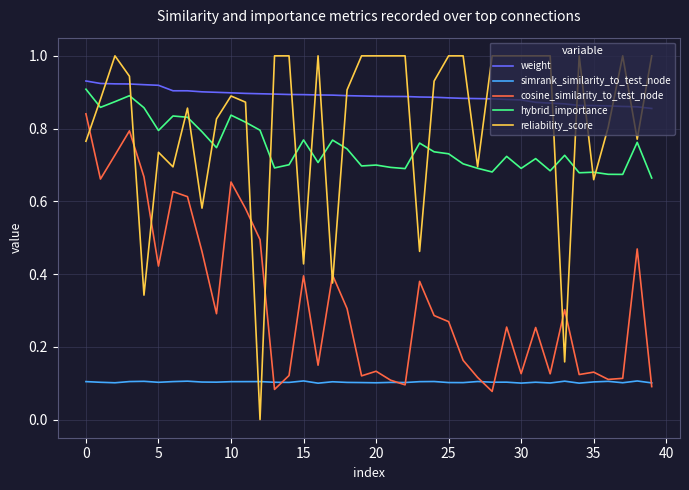

What is the greatest value displayed?

1.0